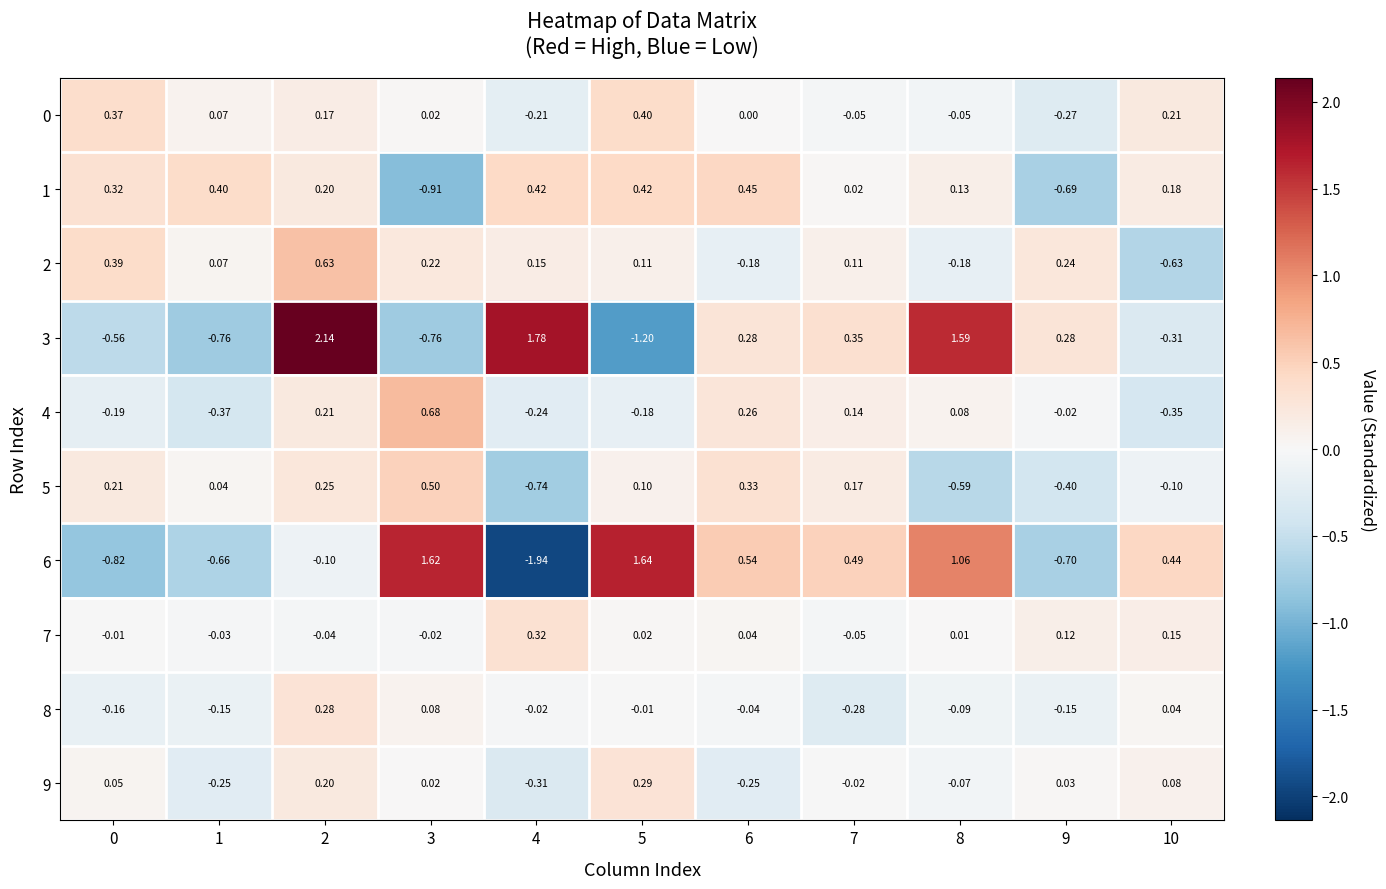

Between 6 and 10, which is larger?

10